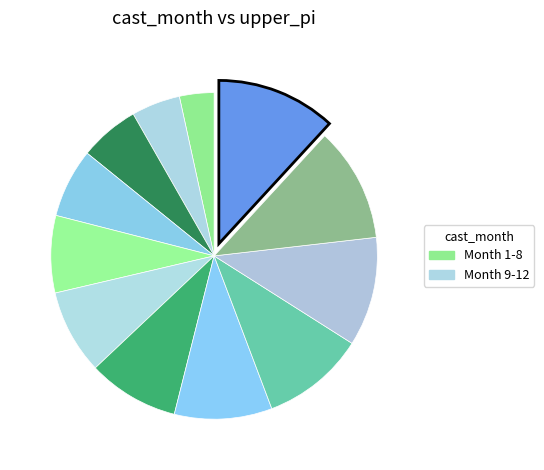

Count the number of slices in the pie.

12